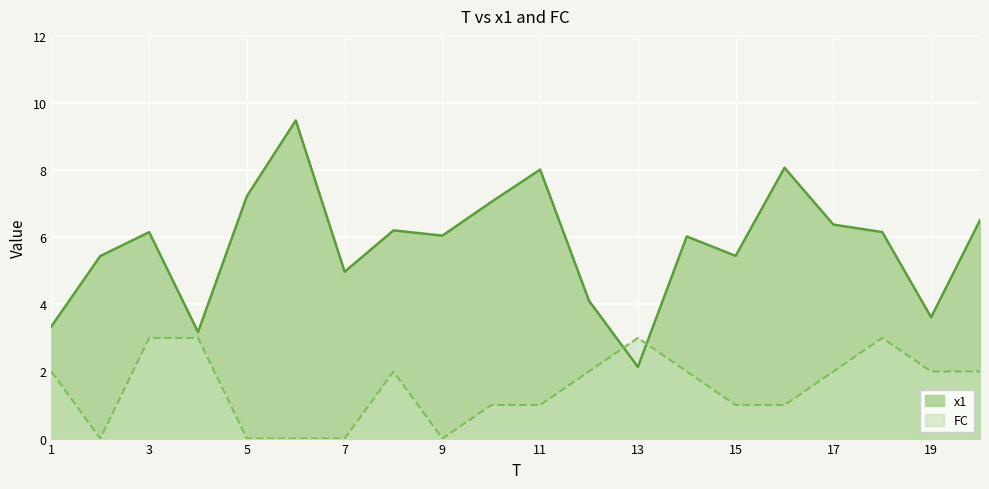

Reading left to right, list all the values displayed in this chart.

x1: 1=3.3	2=5.4	3=6.2	4=3.2	5=7.2	6=9.5	7=5.0	8=6.2	9=6.0	10=7.0	11=8.0	12=4.1	13=2.1	14=6.0	15=5.4	16=8.1	17=6.4	18=6.2	19=3.6	20=6.5
FC: 1=2.0	2=0.0	3=3.0	4=3.0	5=0.0	6=0.0	7=0.0	8=2.0	9=0.0	10=1.0	11=1.0	12=2.0	13=3.0	14=2.0	15=1.0	16=1.0	17=2.0	18=3.0	19=2.0	20=2.0